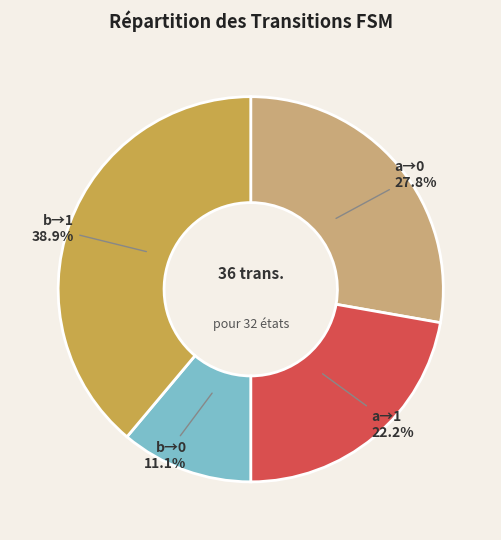

Rank the categories by value from highest to lowest.

b→1, a→0, a→1, b→0